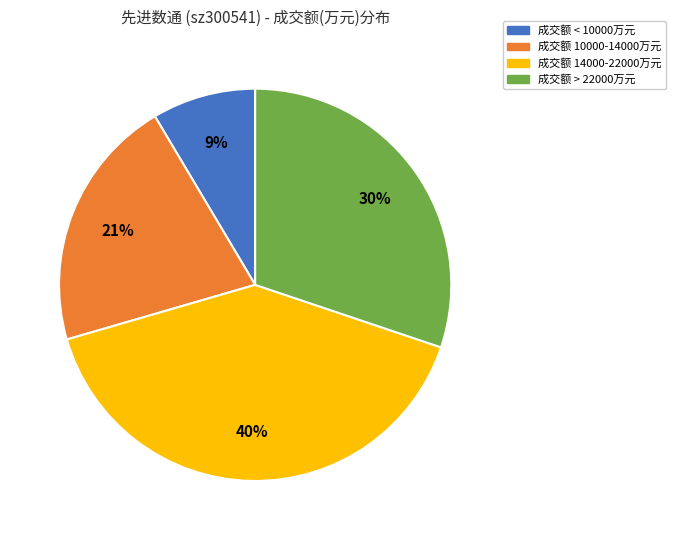

To the nearest percent, what is the average slice percentage?

25%